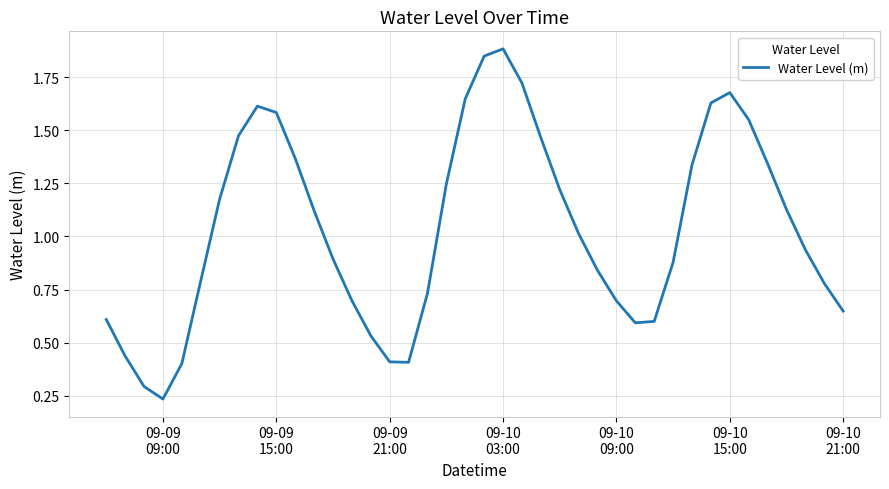

What is the maximum value shown in the chart?

1.9